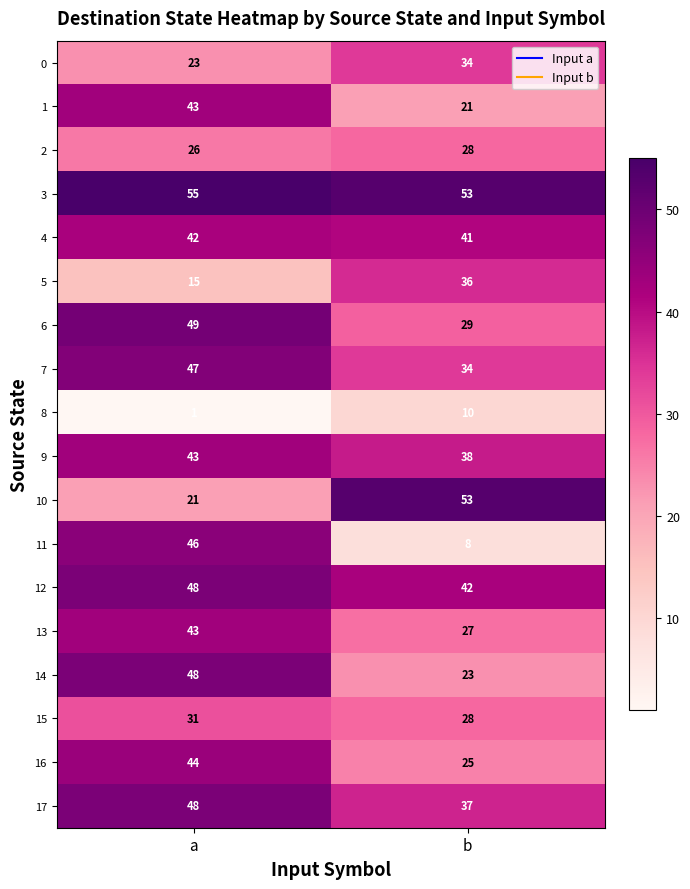

What is the total value across all series at a?

673